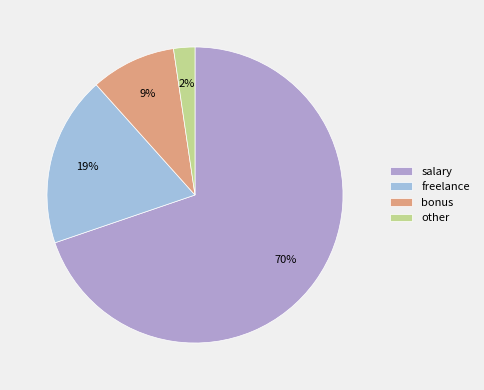

What is the largest slice in the pie chart?

salary